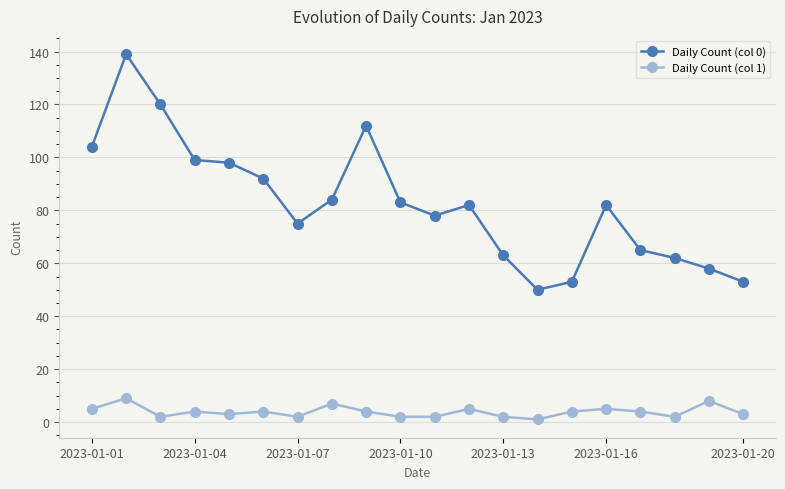

List the series in order of their overall mean, lowest first.

Daily Count (col 1), Daily Count (col 0)